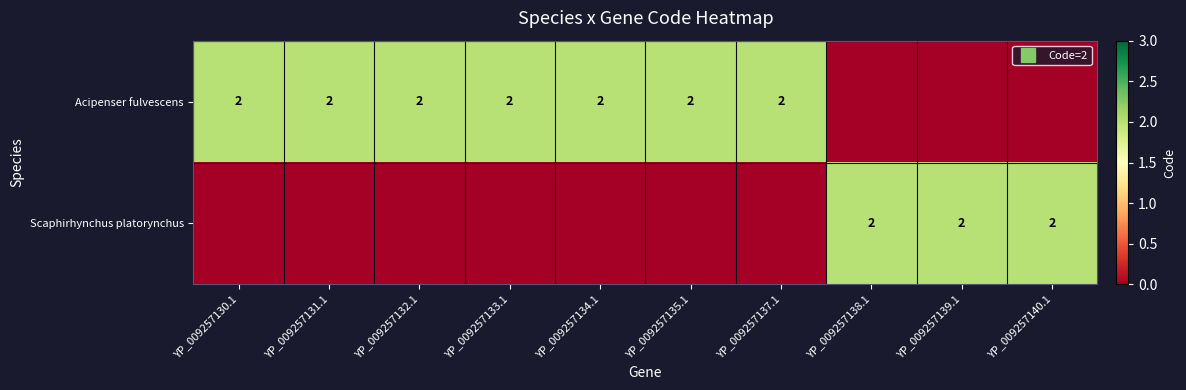

At YP_009257130.1, list the series in order from smallest to largest.

Scaphirhynchus platorynchus, Acipenser fulvescens